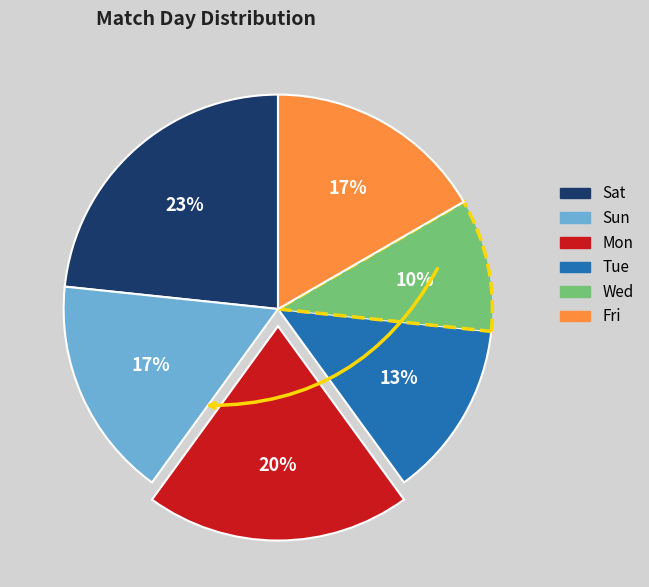

Is it true that Sat is 23% of the pie?

True